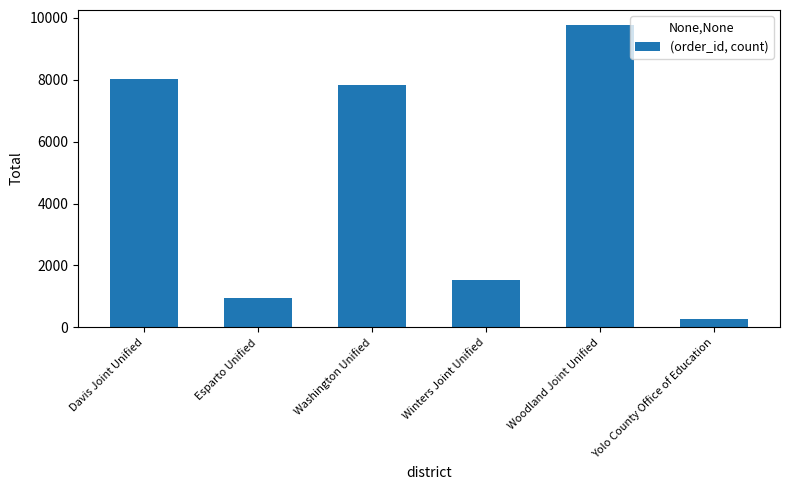

The chart shows a value of 8035 at Davis Joint Unified. True or false?

True